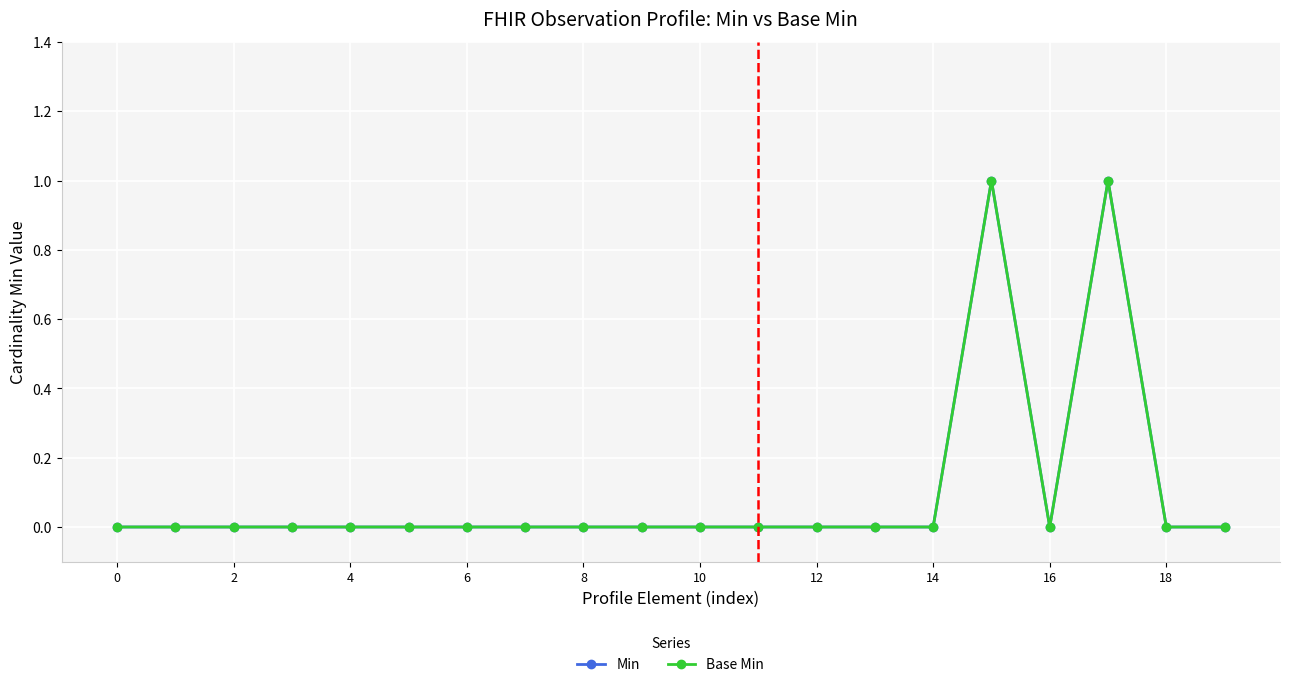

True or false: Min and Base Min intersect in this chart.

False